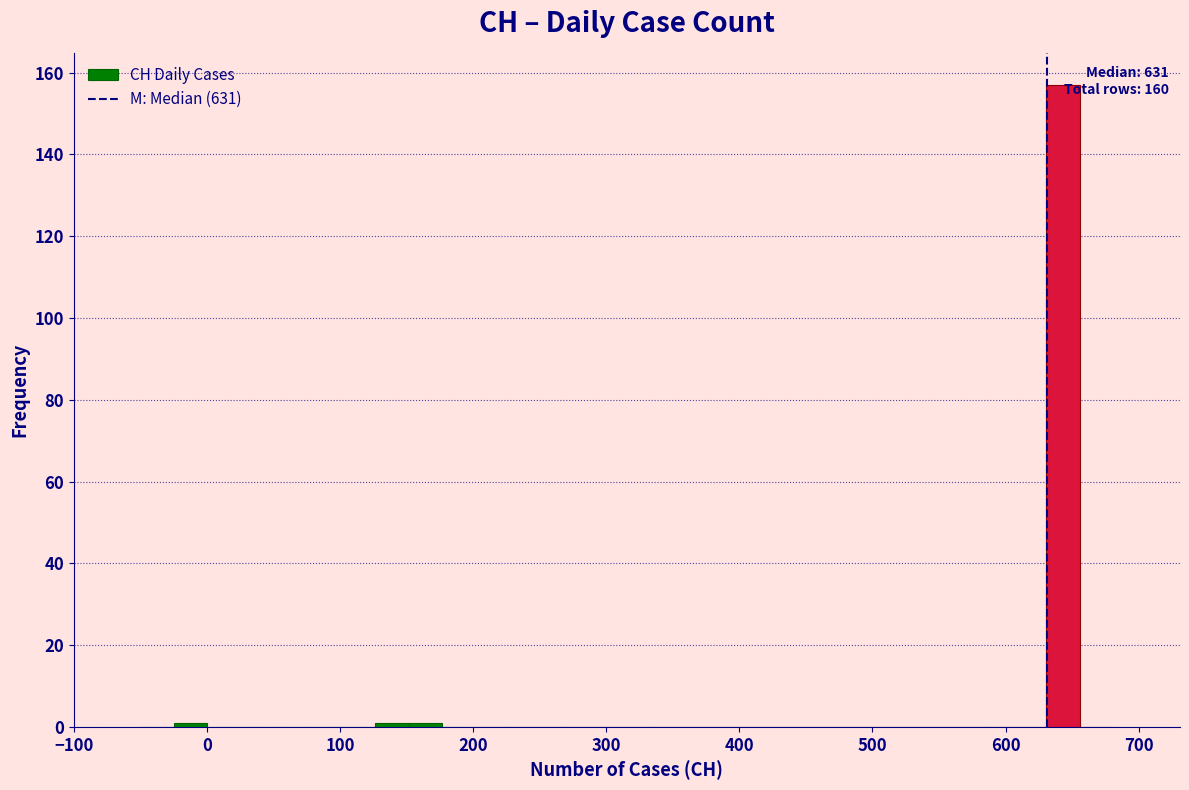

Around what value on the x-axis is the tallest bar? Give the approximate position of its centre, as read against the axis.

640